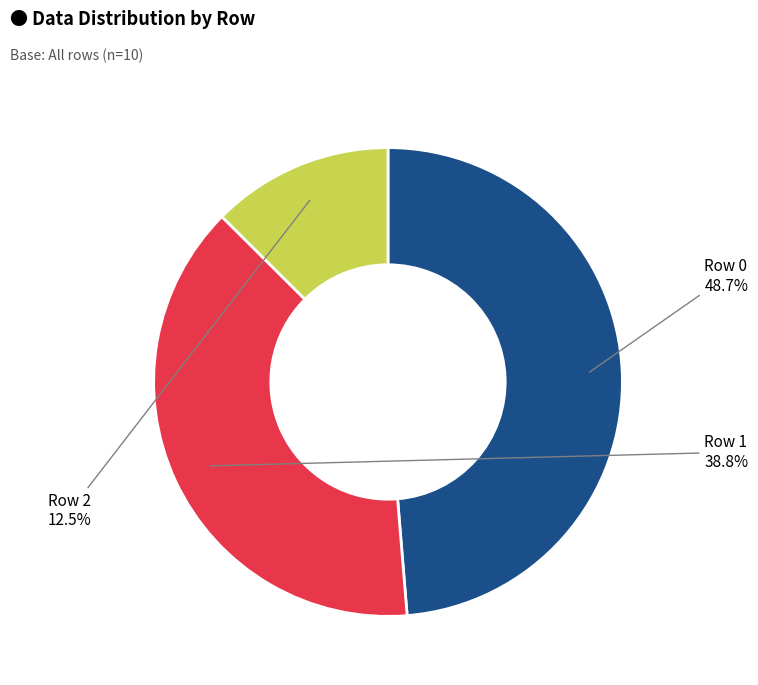

Is there a majority slice in this chart?

No